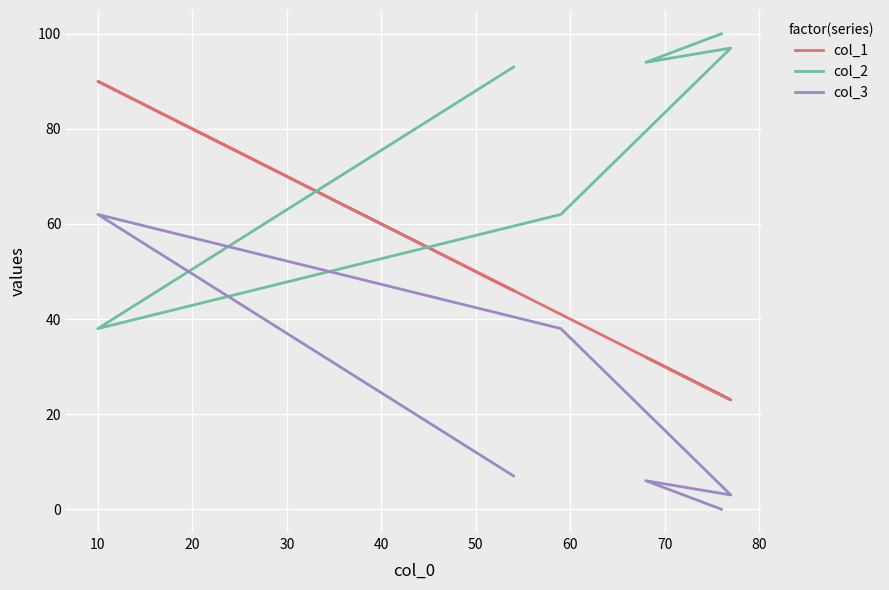

Which series has the largest range (max minus min)?

col_1